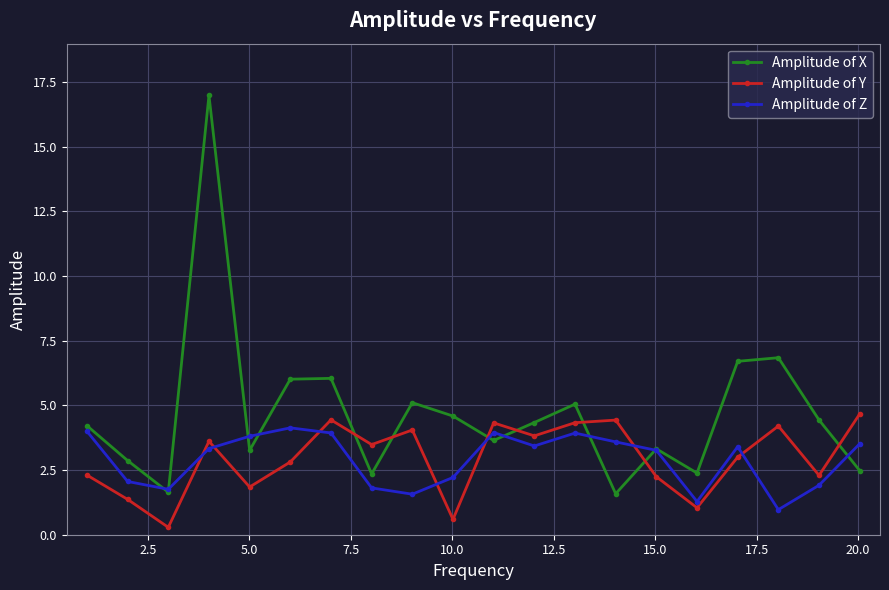

Which series has the largest total across all categories?

Amplitude of X